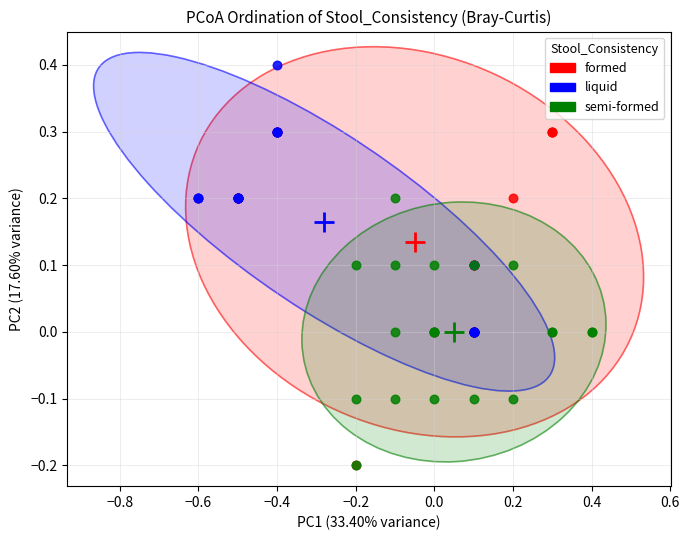

Which series reaches the maximum Y coordinate?

liquid